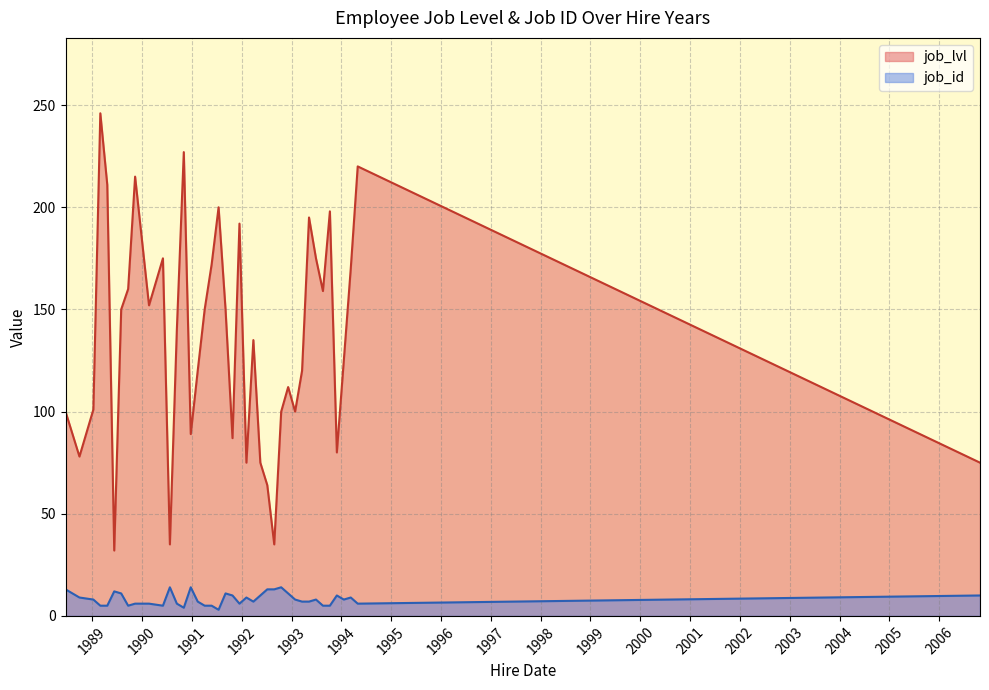

Which series changed the most between 1989 and 1991?

job_lvl